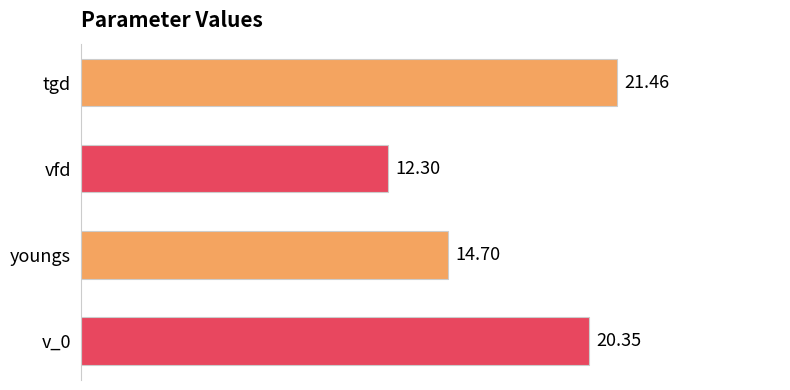

Which label corresponds to the smallest value in the chart?

vfd